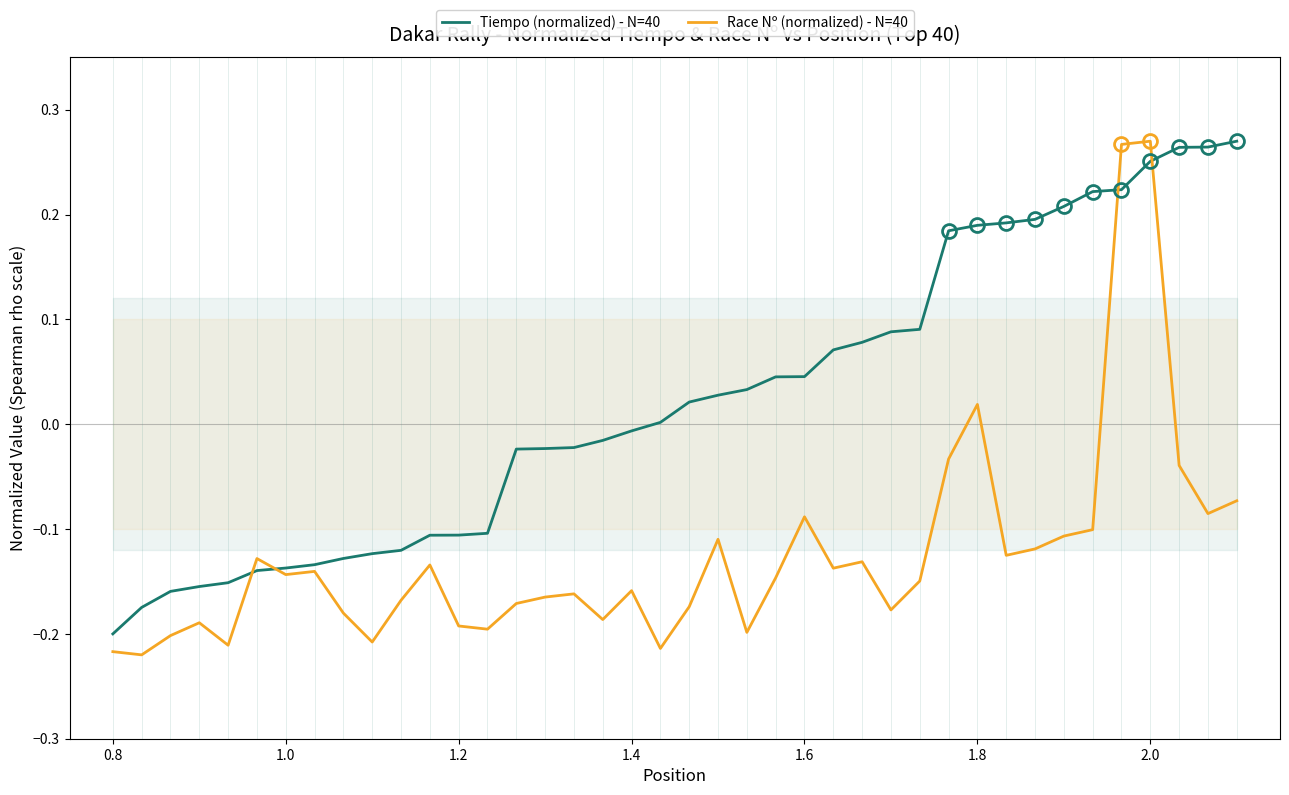

What are all the series names shown in the legend?

Tiempo (normalized) - N=40, Race Nº (normalized) - N=40